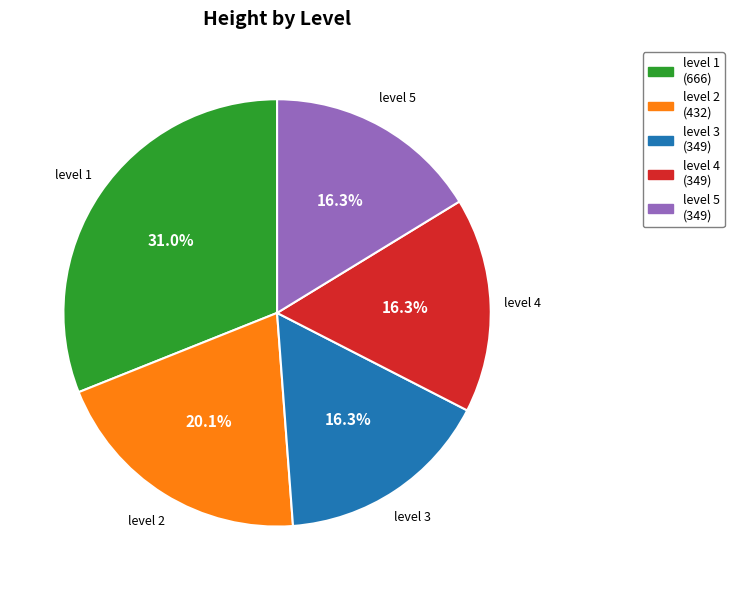

What is the largest slice in the pie chart?

level 1